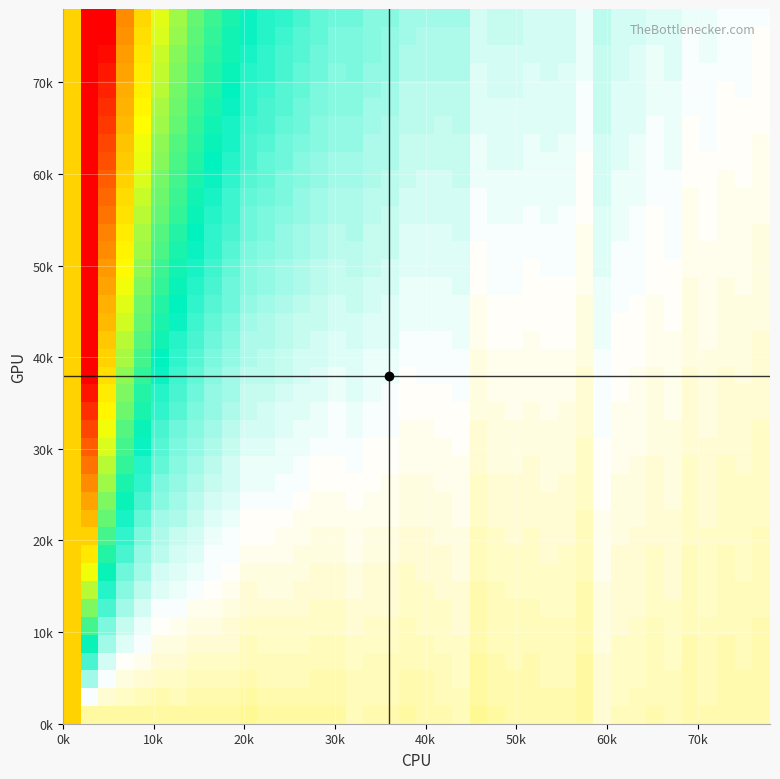

What is the smallest value displayed?

-1.2